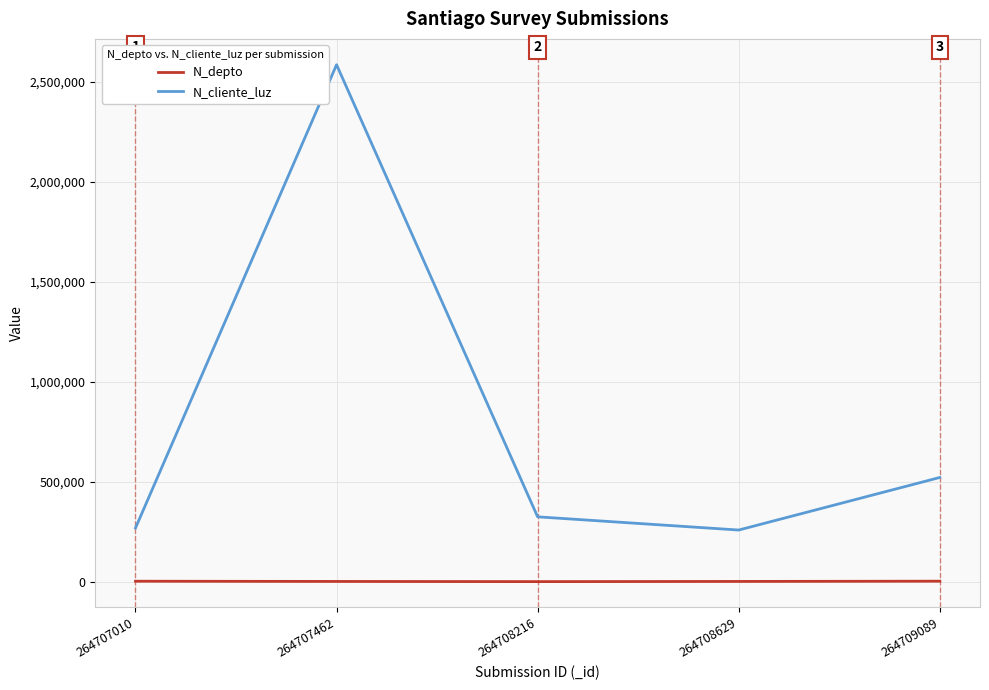

At which category does N_cliente_luz reach its first local valley?

264708629